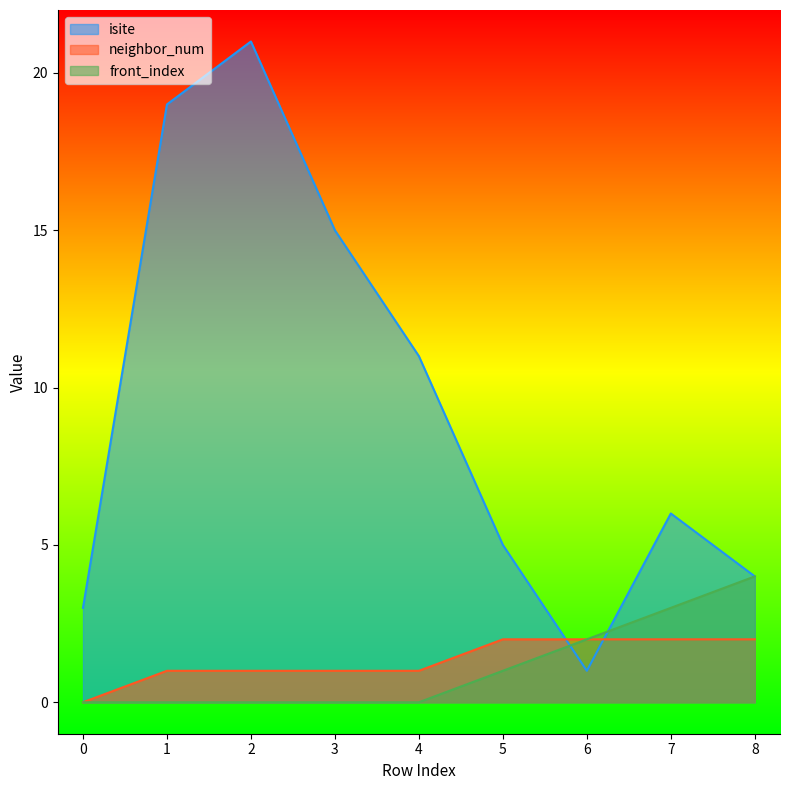

Count the front_index values in the range 0 to 2.

7